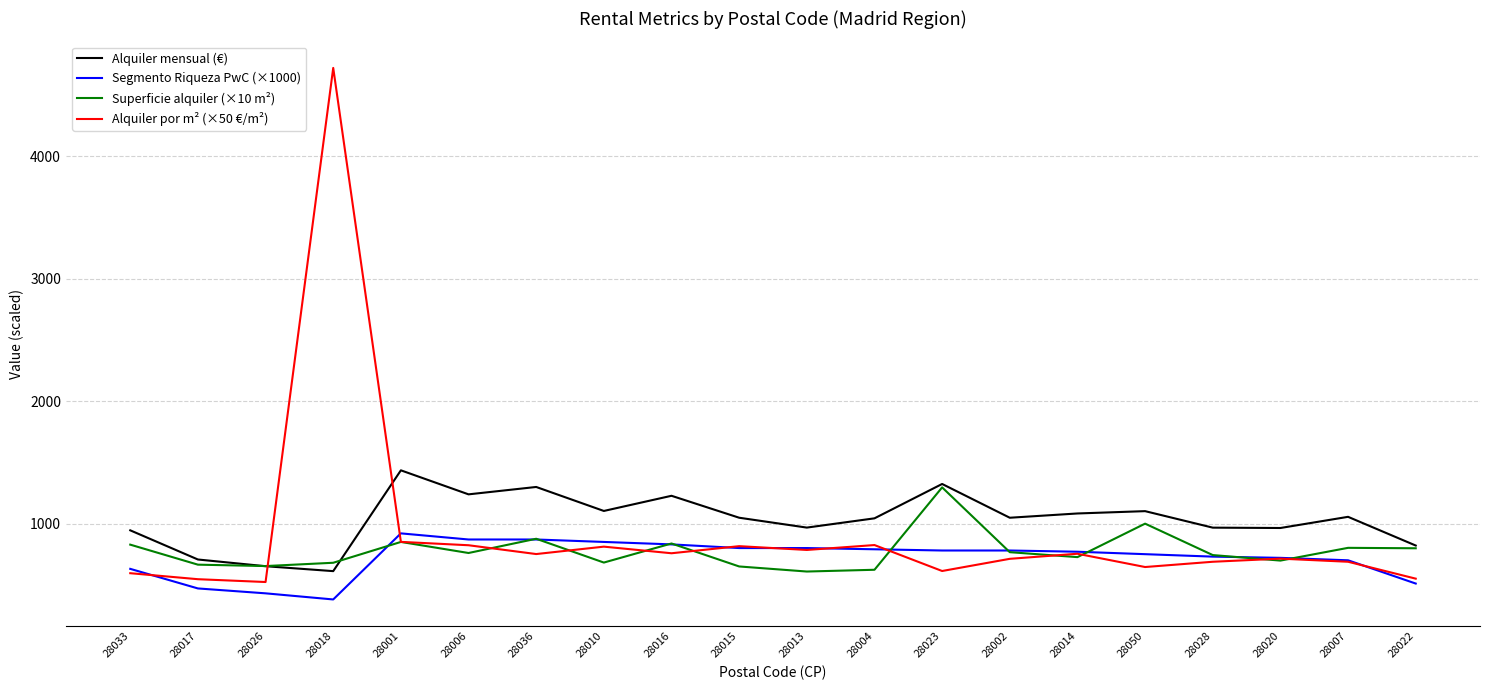

Which series has the largest range (max minus min)?

Alquiler por m² (×50 €/m²)